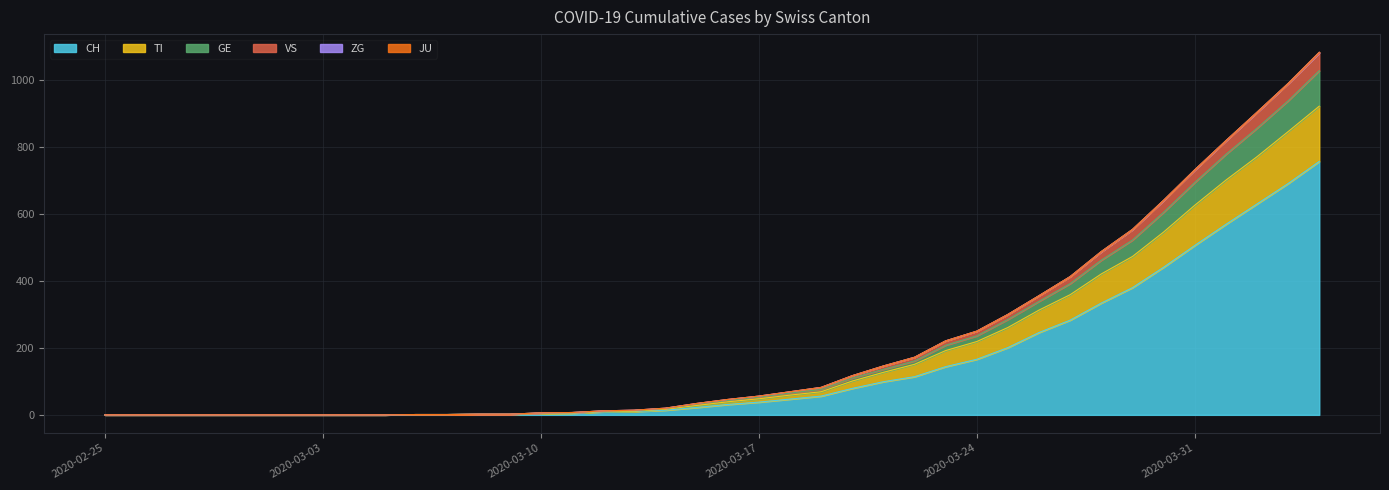

List the labels in order of VS value, largest first.

2020-04-04, 2020-04-03, 2020-04-02, 2020-04-01, 2020-03-31, 2020-03-30, 2020-03-29, 2020-03-28, 2020-03-27, 2020-03-26, 2020-03-25, 2020-03-24, 2020-03-23, 2020-03-22, 2020-03-21, 2020-03-20, 2020-03-19, 2020-03-18, 2020-03-17, 2020-03-16, 2020-03-15, 2020-03-14, 2020-03-13, 2020-03-12, 2020-03-11, 2020-03-10, 2020-03-08, 2020-03-09, 2020-03-06, 2020-03-07, 2020-02-25, 2020-02-26, 2020-02-27, 2020-02-28, 2020-02-29, 2020-03-01, 2020-03-02, 2020-03-03, 2020-03-04, 2020-03-05